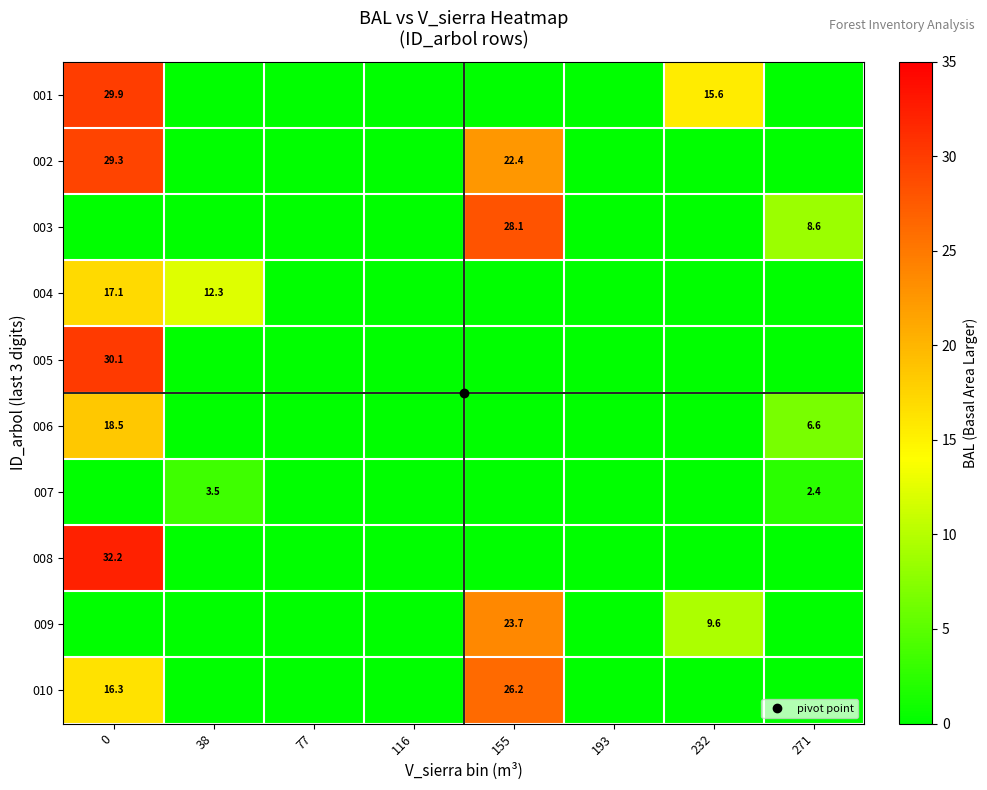

Is the value of 008 at 193 greater than the value of 002 at 77?

No